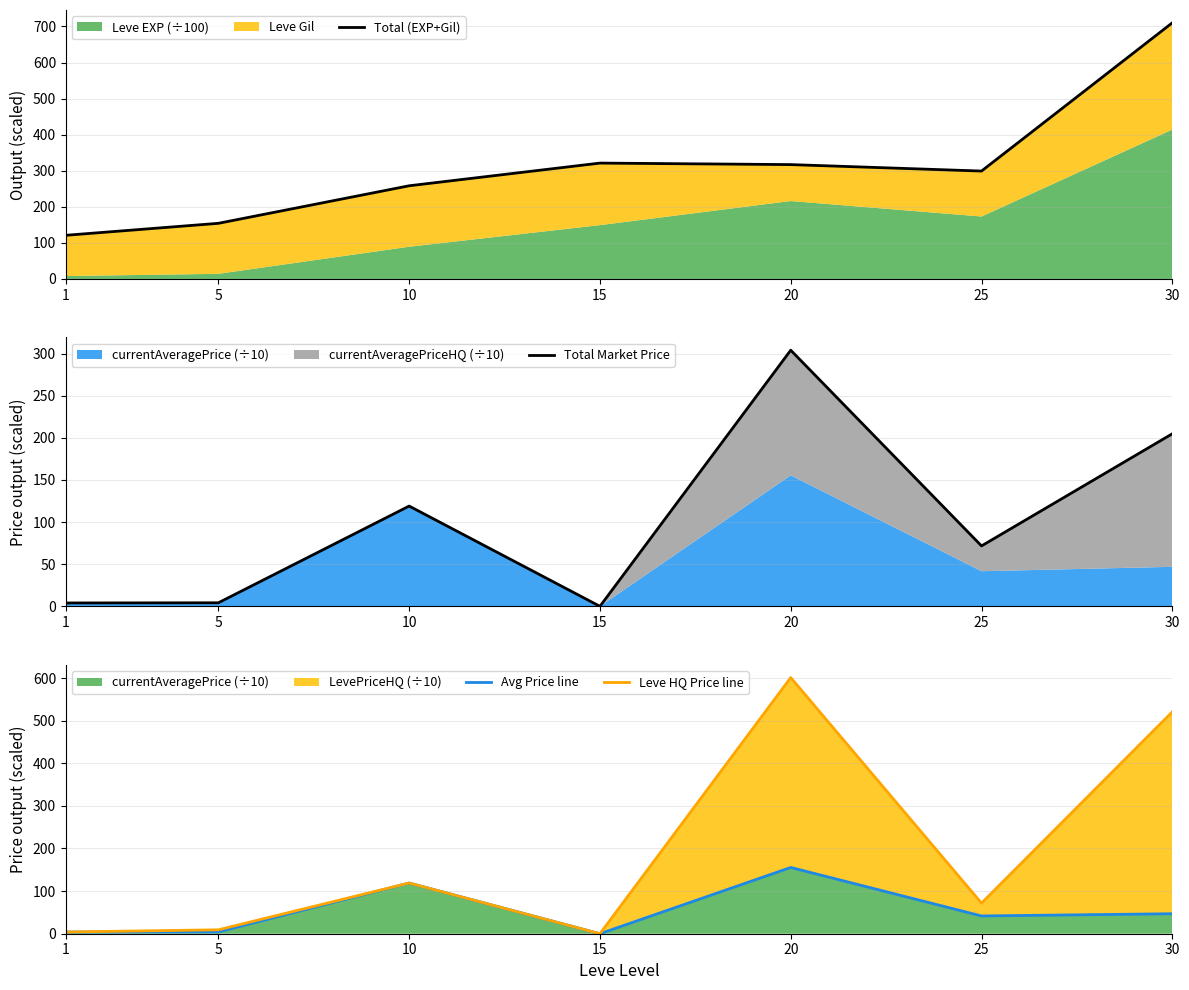

At which category does Avg Price line reach its first local peak?

10